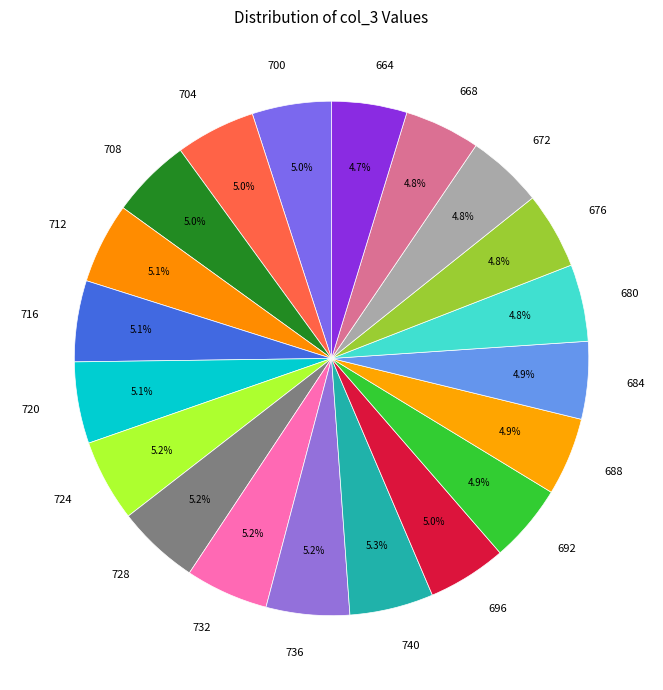

How much of the chart is everything except 680?

95.2%